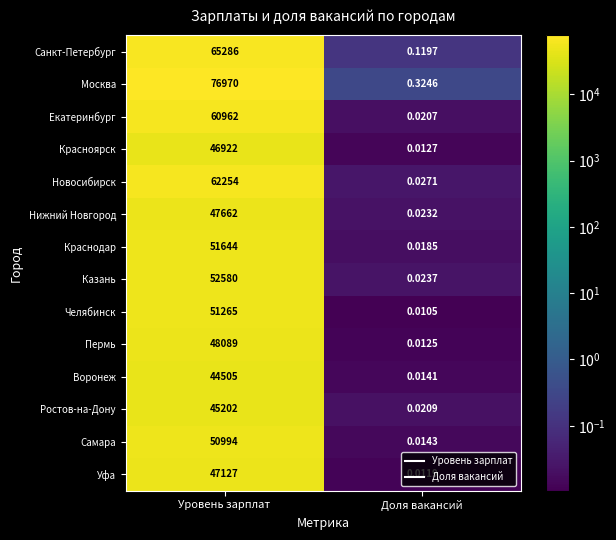

At which category does the chart reach its peak across all series?

Уровень зарплат